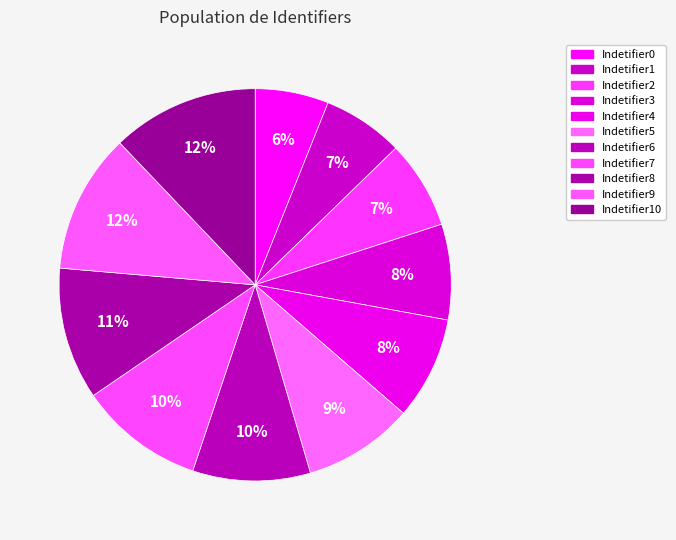

Count the number of slices in the pie.

11